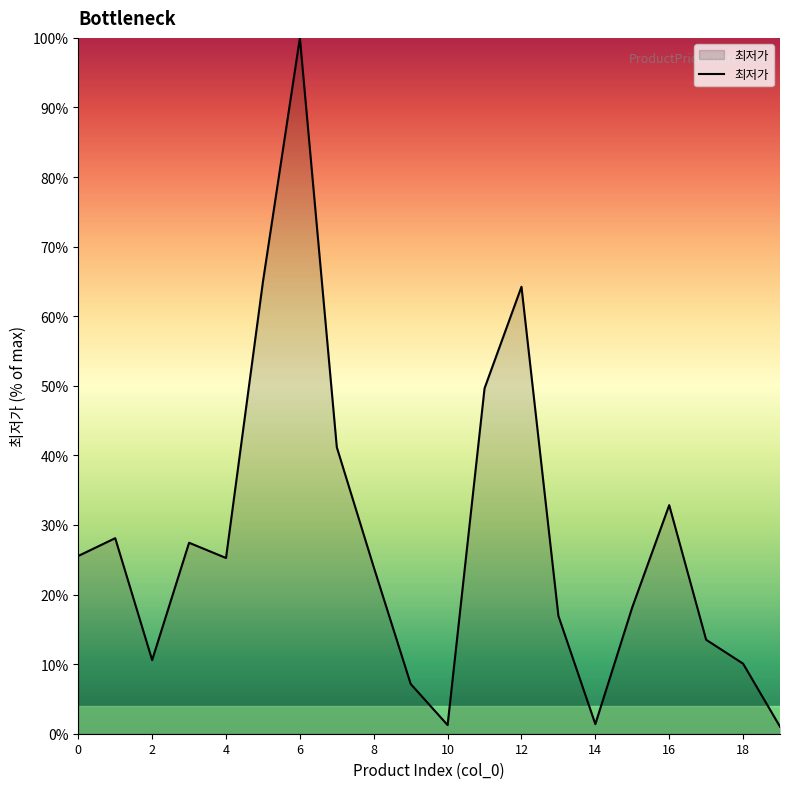

What is the average value?

28.2